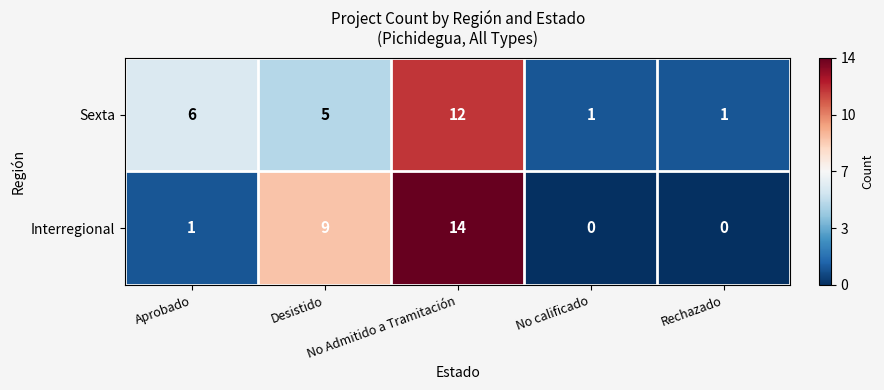

Which category has the highest value across all series?

No Admitido a Tramitación